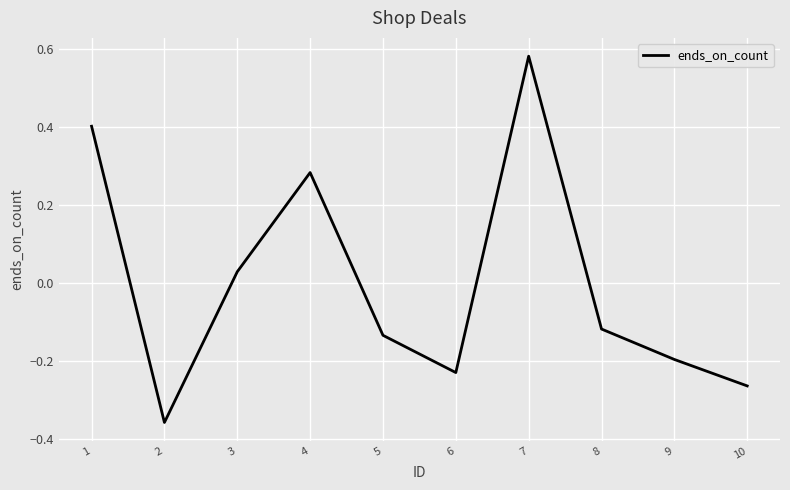

The chart shows a value of 0.5 at 4. True or false?

False